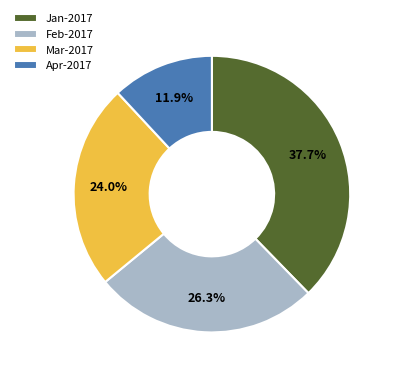

Do Feb-2017 and Jan-2017 together represent more than half of the pie?

Yes